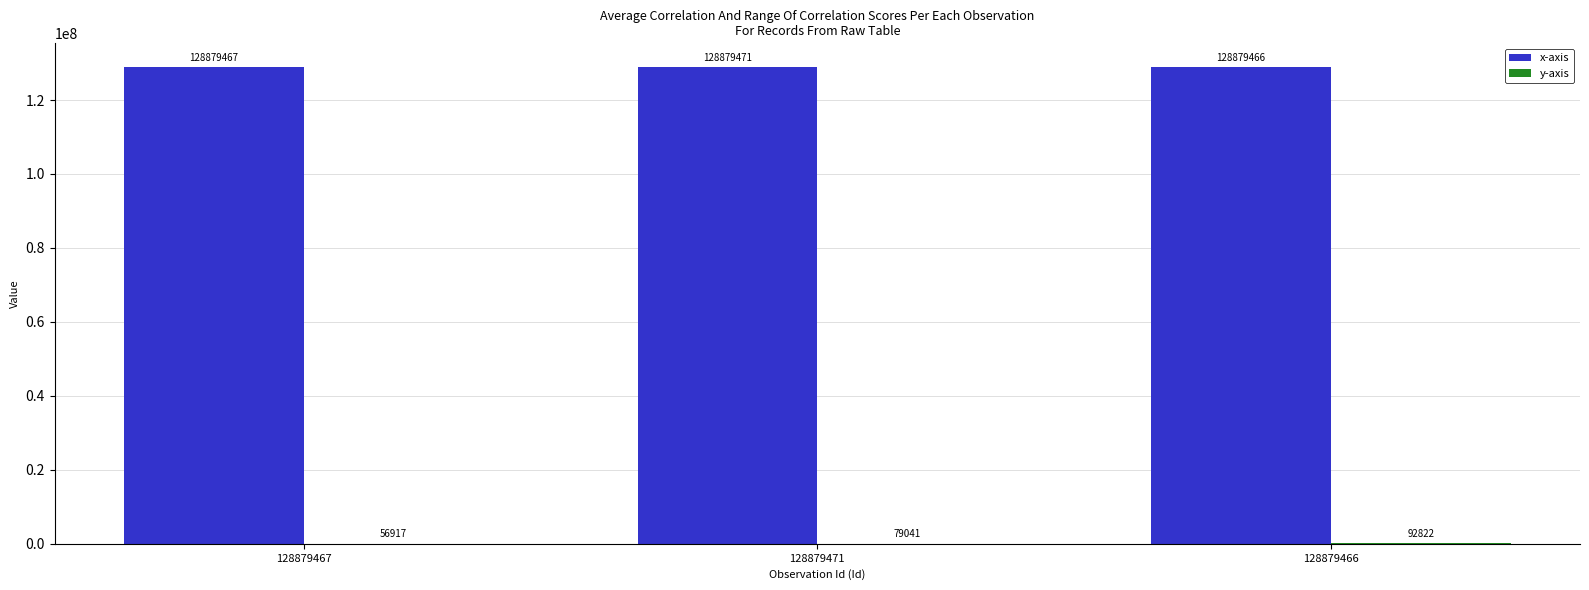

Which series has the largest total across all categories?

x-axis